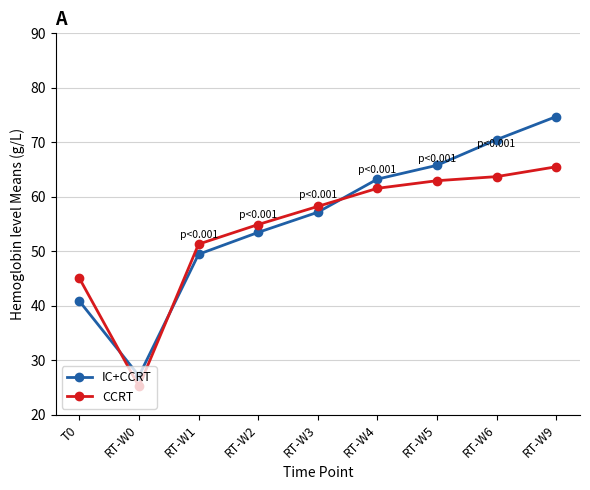

Which series has the largest total across all categories?

IC+CCRT